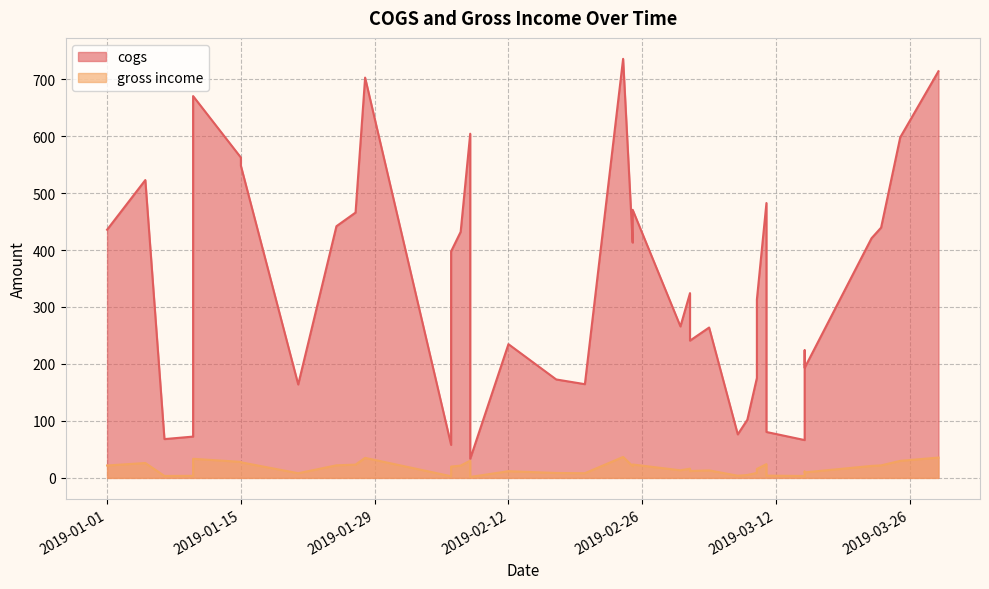

At how many categories does at least one series exceed 393?

20